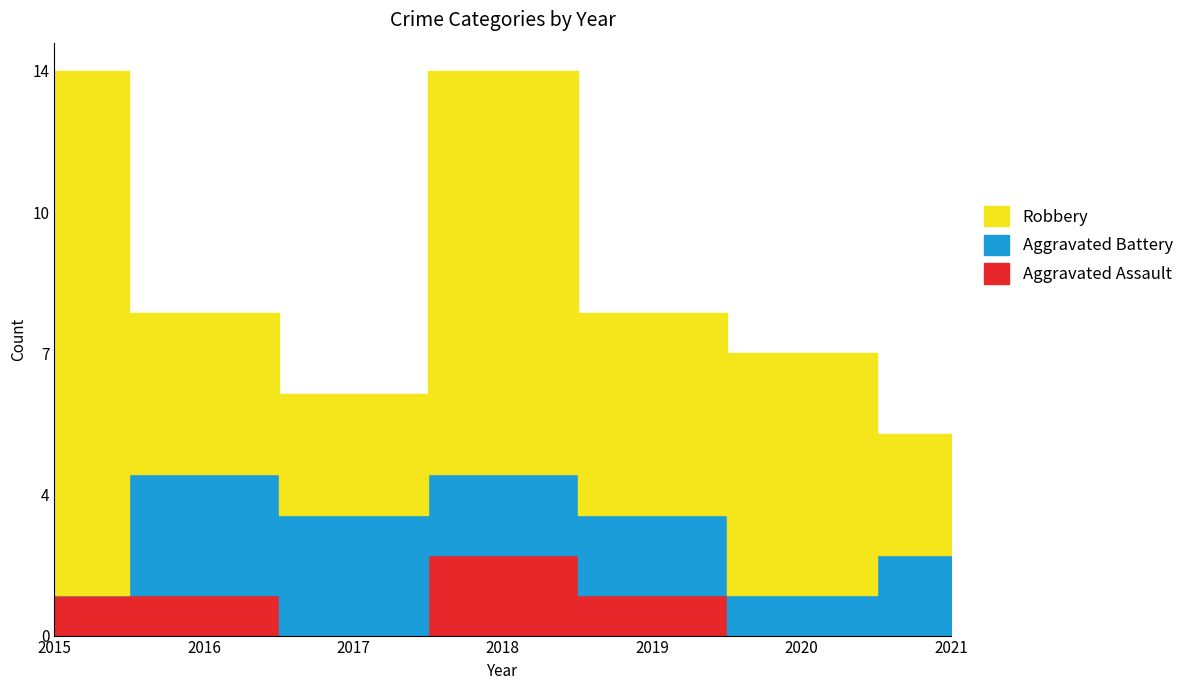

True or false: Robbery has more than 1 interior local peaks.

True